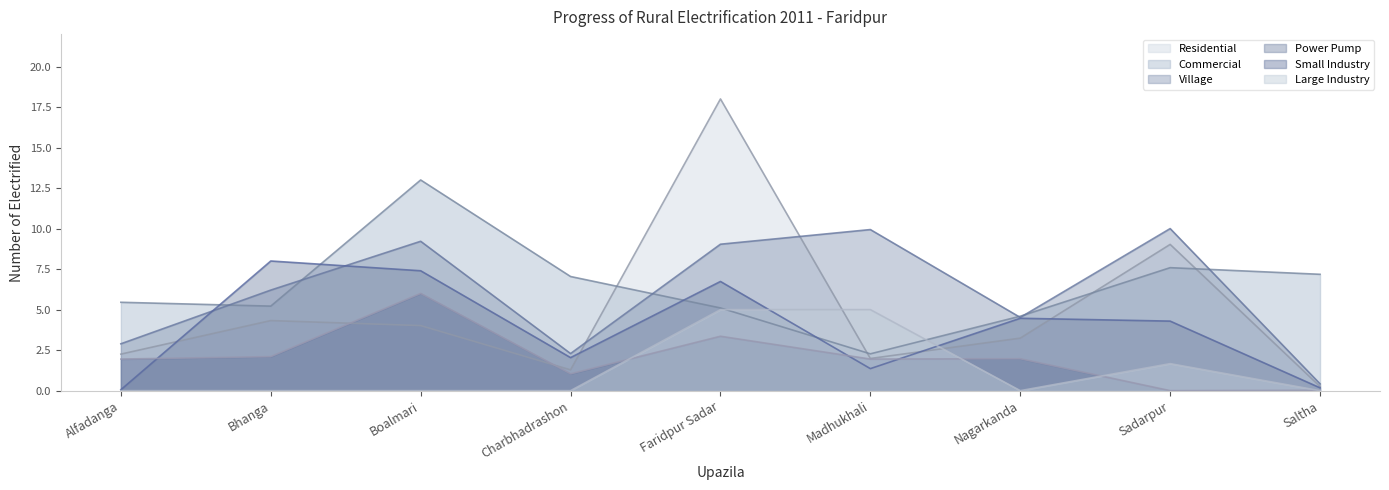

True or false: Residential has more than 2 interior local peaks.

True